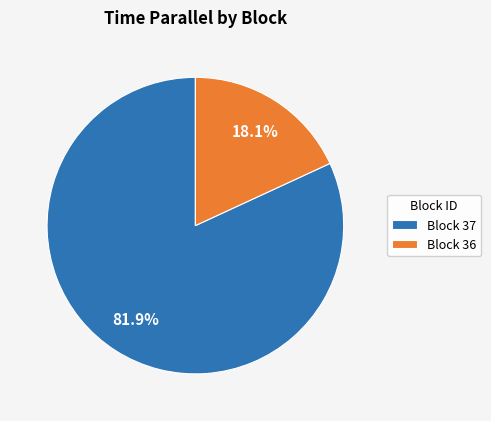

Rank the categories by value from highest to lowest.

Block 37, Block 36